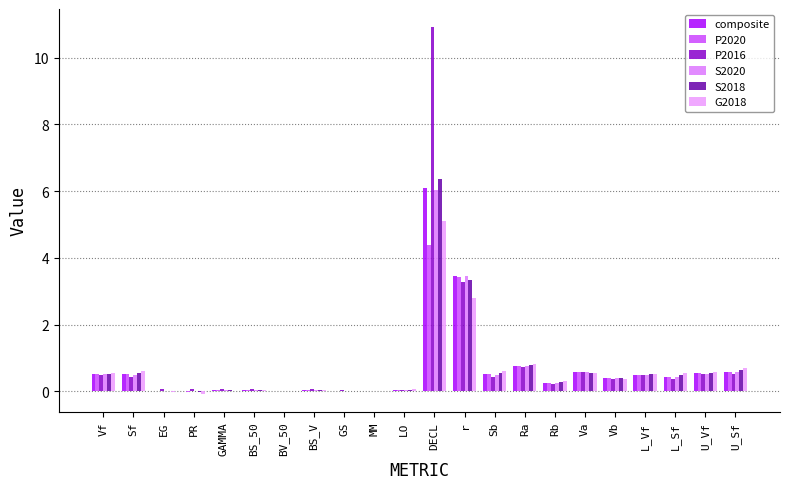

Is the value of composite at Rb greater than the value of P2020 at PR?

Yes